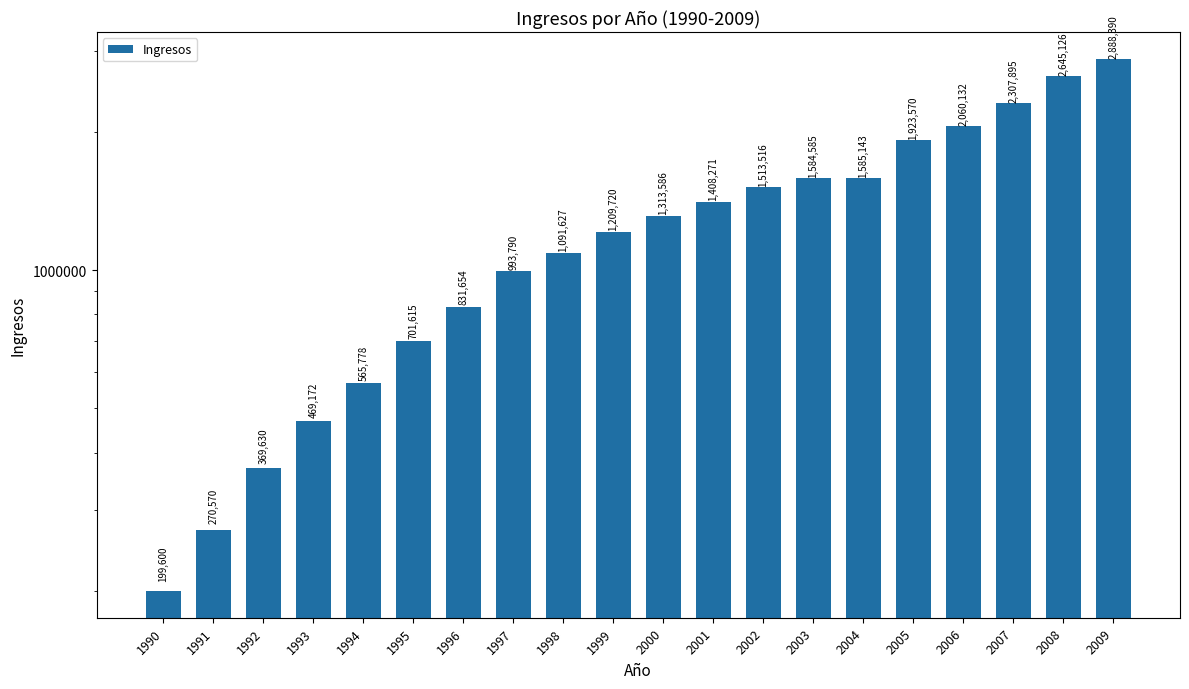

List the labels in order of value, smallest first.

1990, 1991, 1992, 1993, 1994, 1995, 1996, 1997, 1998, 1999, 2000, 2001, 2002, 2003, 2004, 2005, 2006, 2007, 2008, 2009